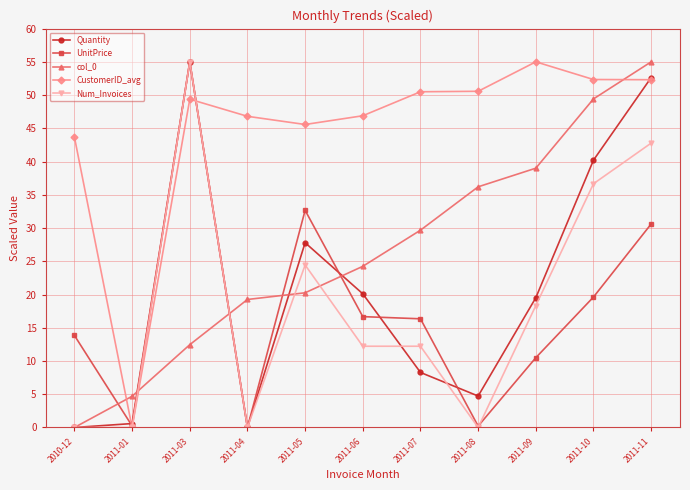

Which series changed the most between 2011-05 and 2011-11?

col_0